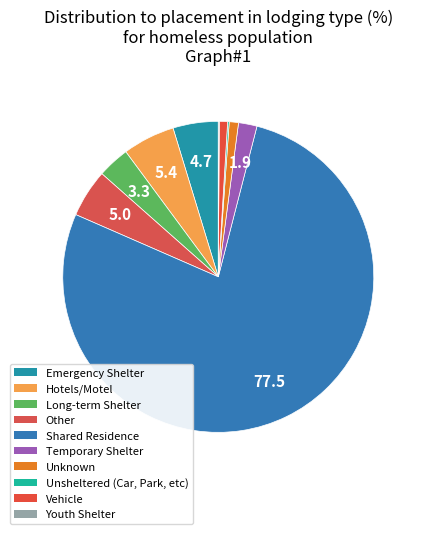

Combined, what portion of the pie is Emergency Shelter and Hotels/Motel?

10.1%